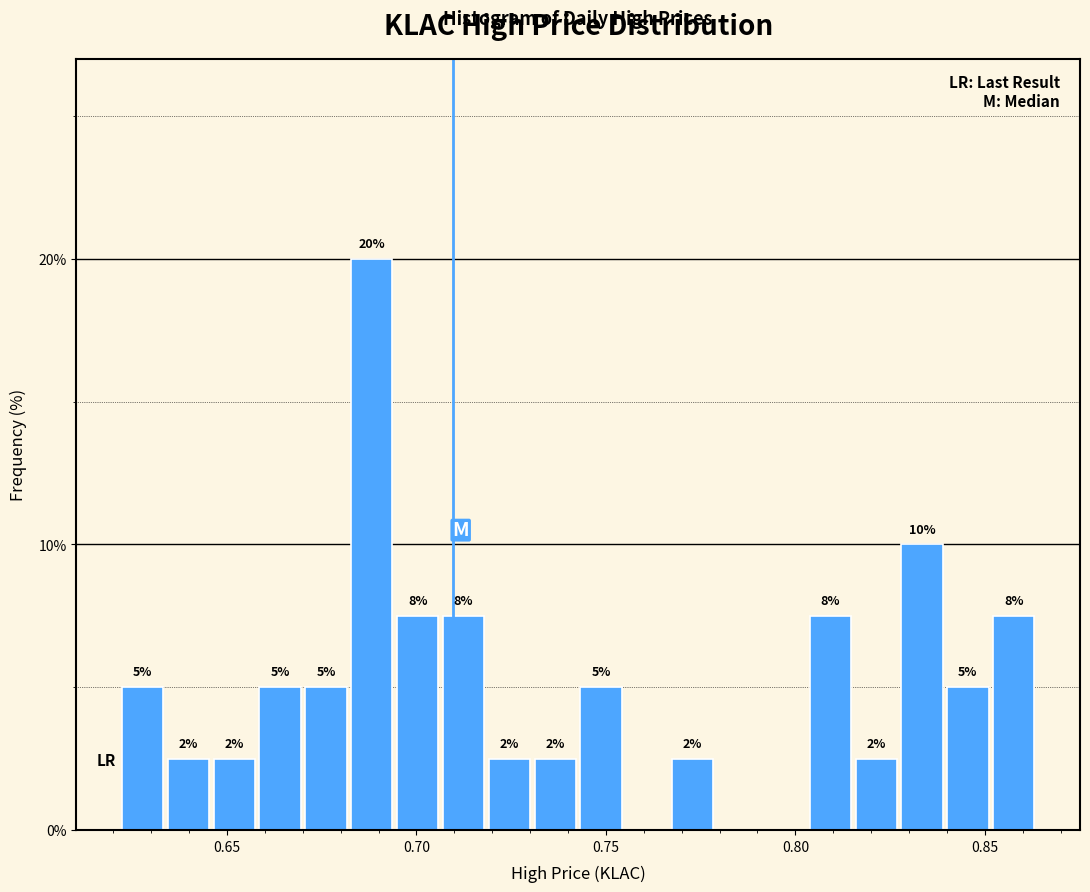

Read against the x-axis, roughly where is the centre of the tallest bar?

0.690